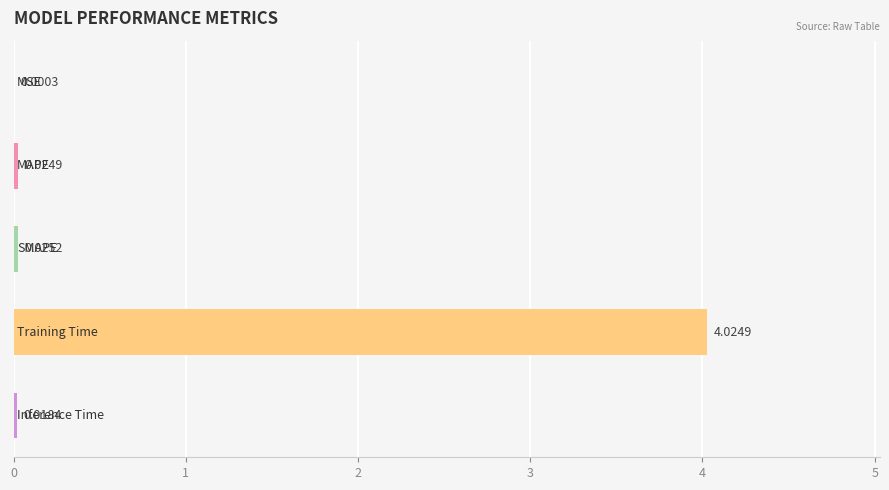

What is the sum of all values?

4.1